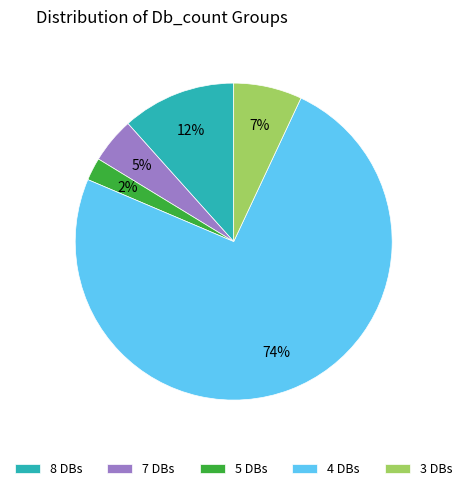

Rank the categories by value from lowest to highest.

5 DBs, 7 DBs, 3 DBs, 8 DBs, 4 DBs